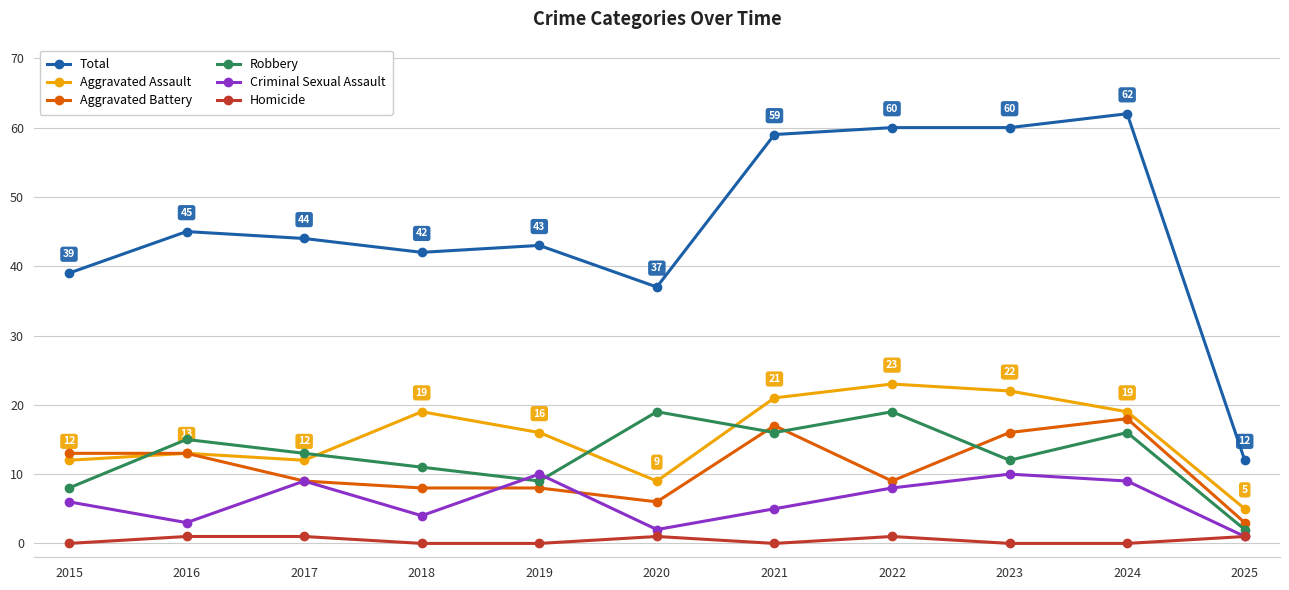

Between 2015 and 2025, which series saw the biggest shift?

Total